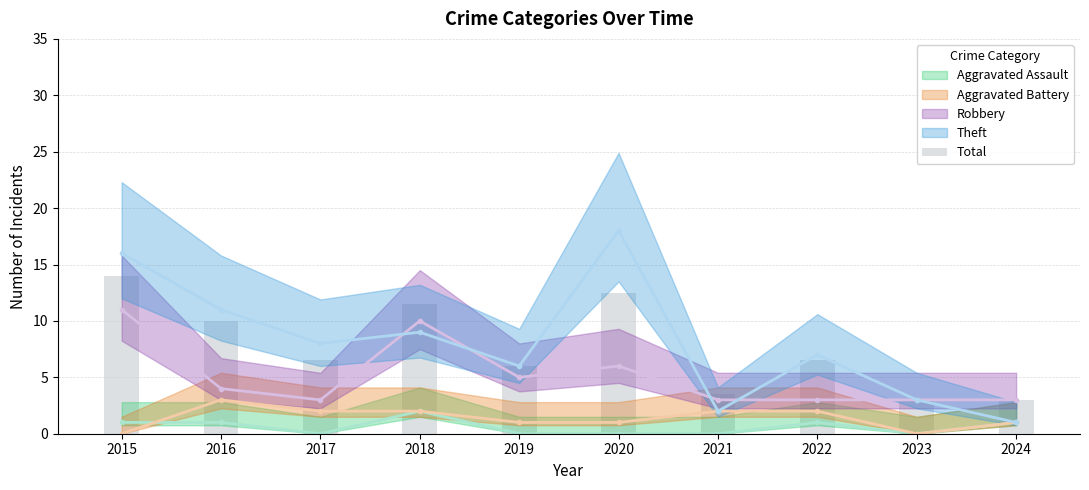

What is the approximate value of Robbery at 2016?

4